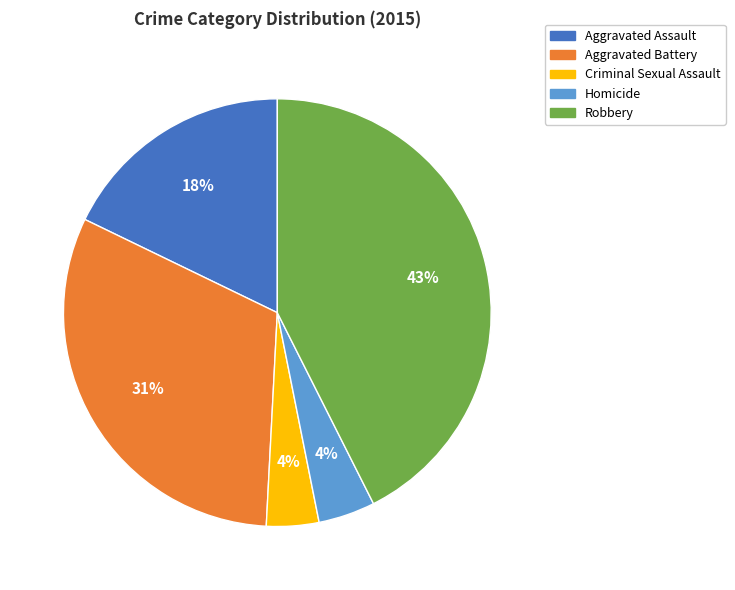

To the nearest percent, what percentage of the pie is Aggravated Assault?

18%